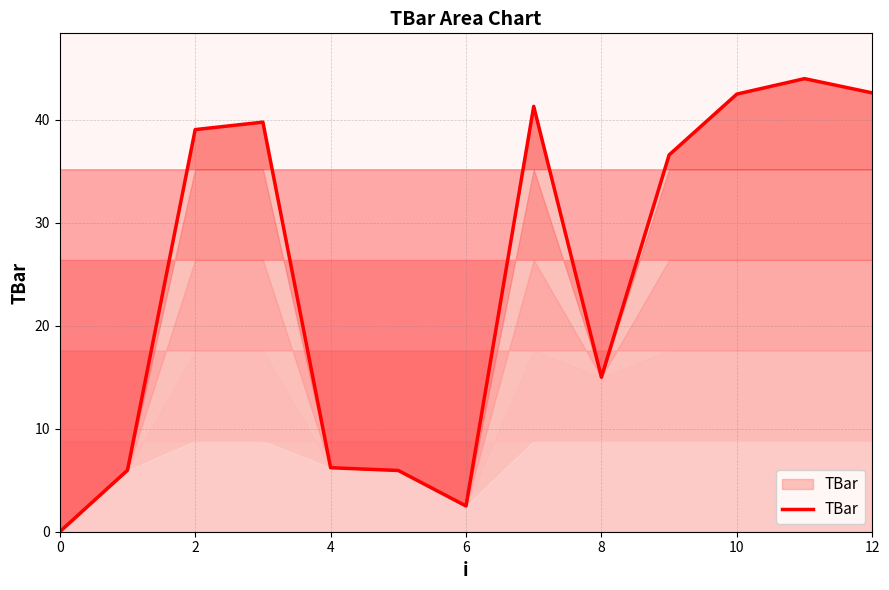

What is the difference between the maximum and minimum values?

44.0